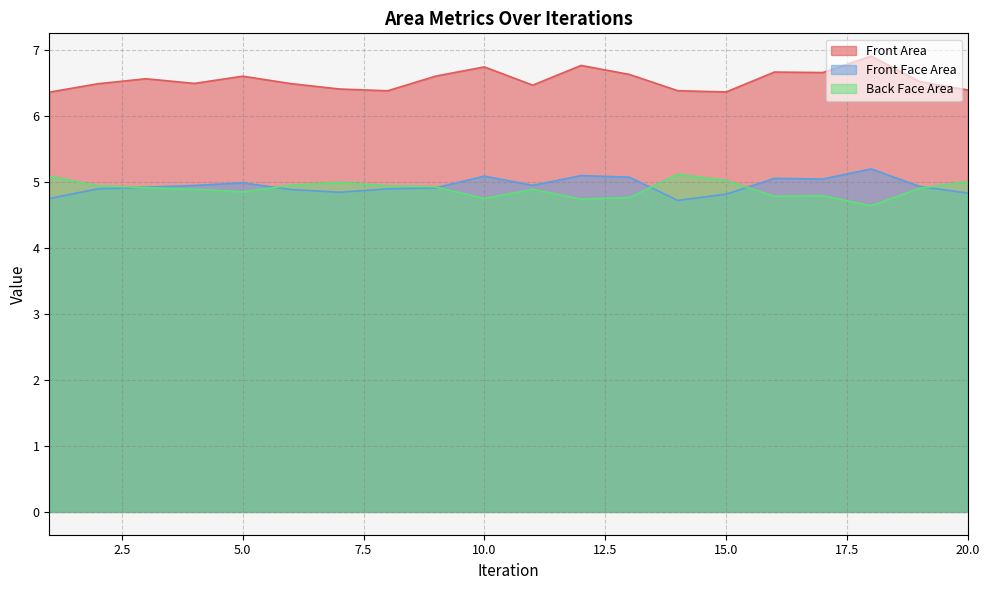

What is the total value across all series at 1?

16.2